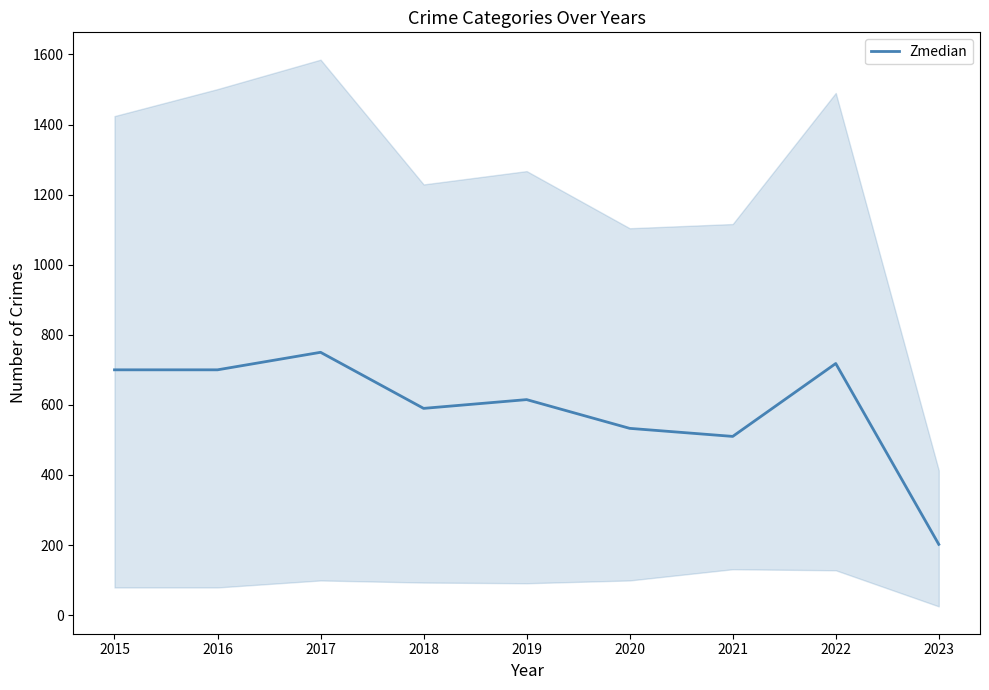

Reading left to right, transcribe all the data shown in this chart.

700	700	750	590	615	533	510	718	202